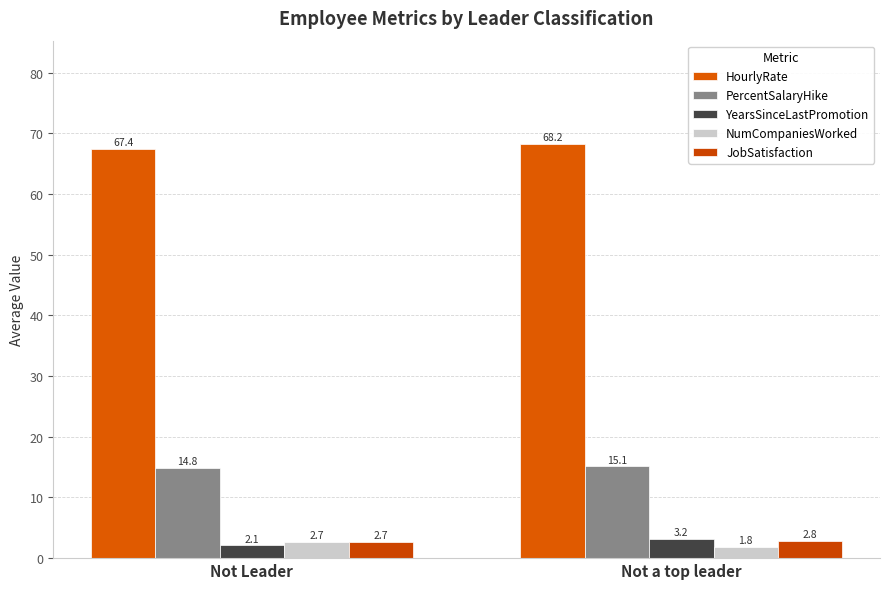

List the series in order of their peak value, lowest first.

NumCompaniesWorked, JobSatisfaction, YearsSinceLastPromotion, PercentSalaryHike, HourlyRate